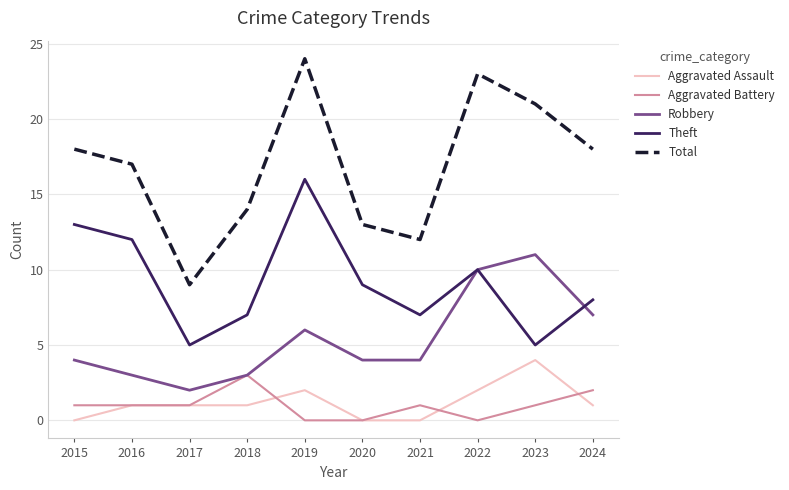

What is the difference between the maximum and minimum values in the Aggravated Battery series?

3